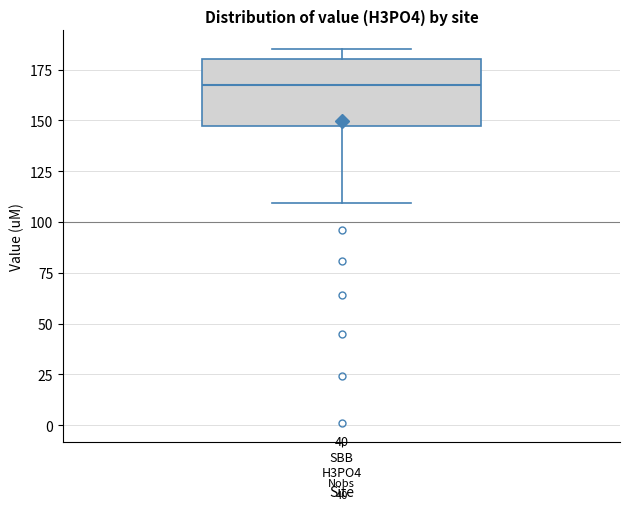

Read this box plot against the y-axis: the position of the median line, the range covered by the box, and the ends of both whiskers. The values are not printed on the chart, so give them approximately, as read against the axis.

median 170, box 145 to 180, whiskers 110 to 185